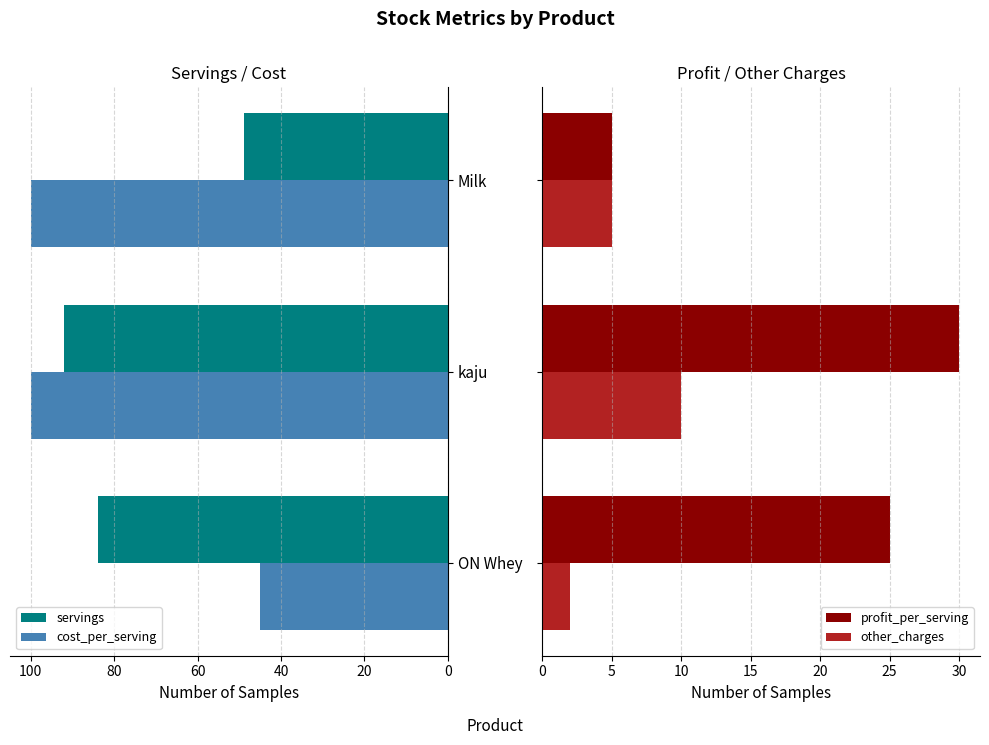

Rank the series by their maximum value, from lowest to highest.

other_charges, profit_per_serving, servings, cost_per_serving